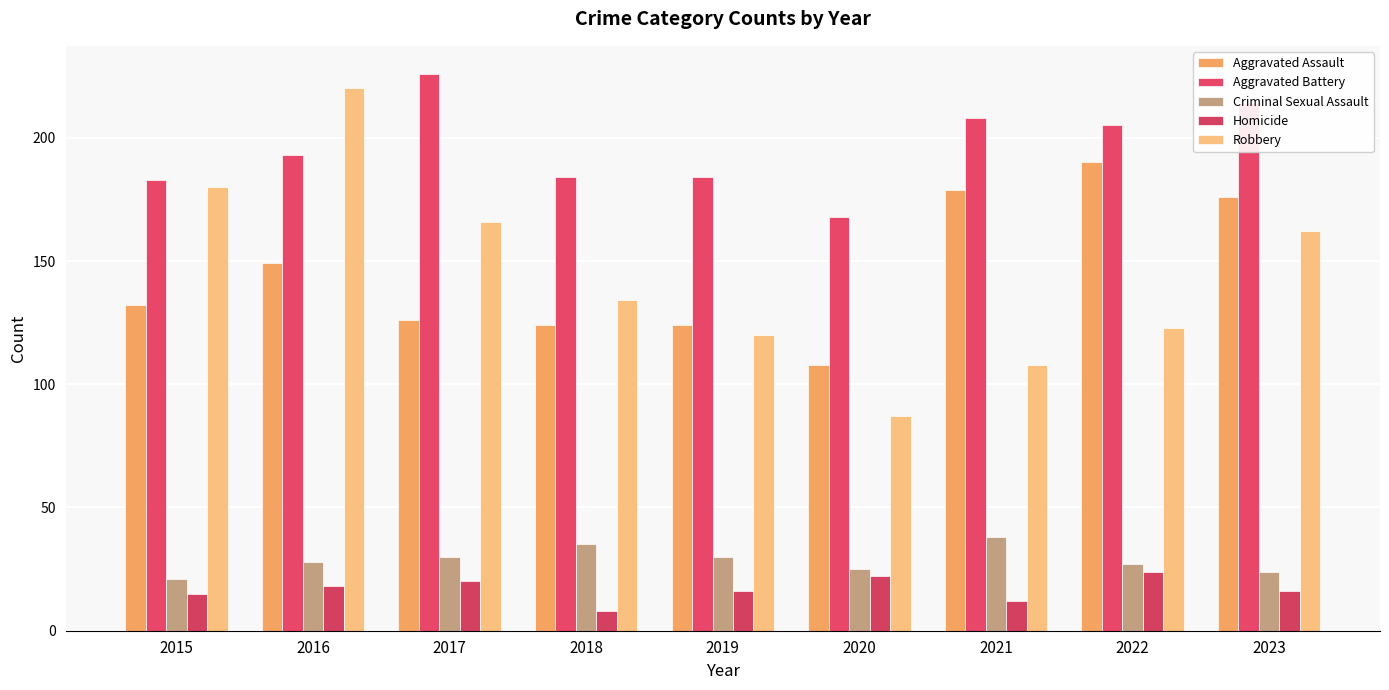

The value of Robbery at 2020 is 138. True or false?

False